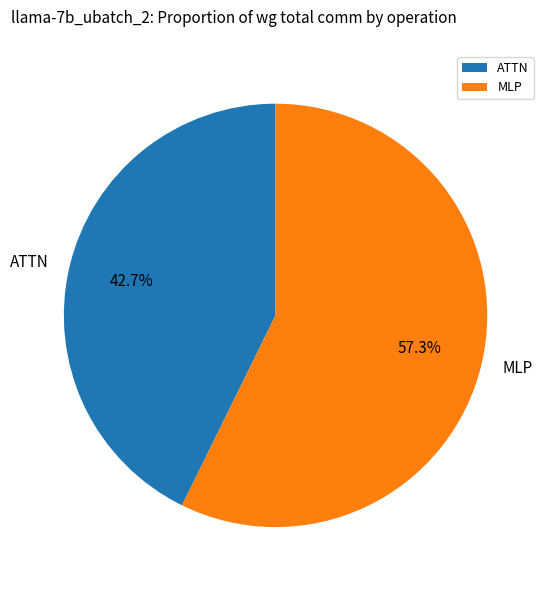

Rank the categories by value from highest to lowest.

MLP, ATTN